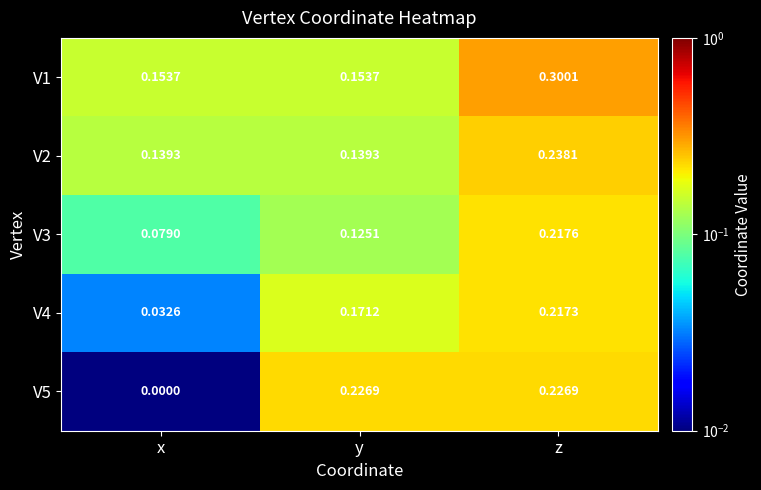

Is the value of V4 at z greater than the value of V5 at y?

No